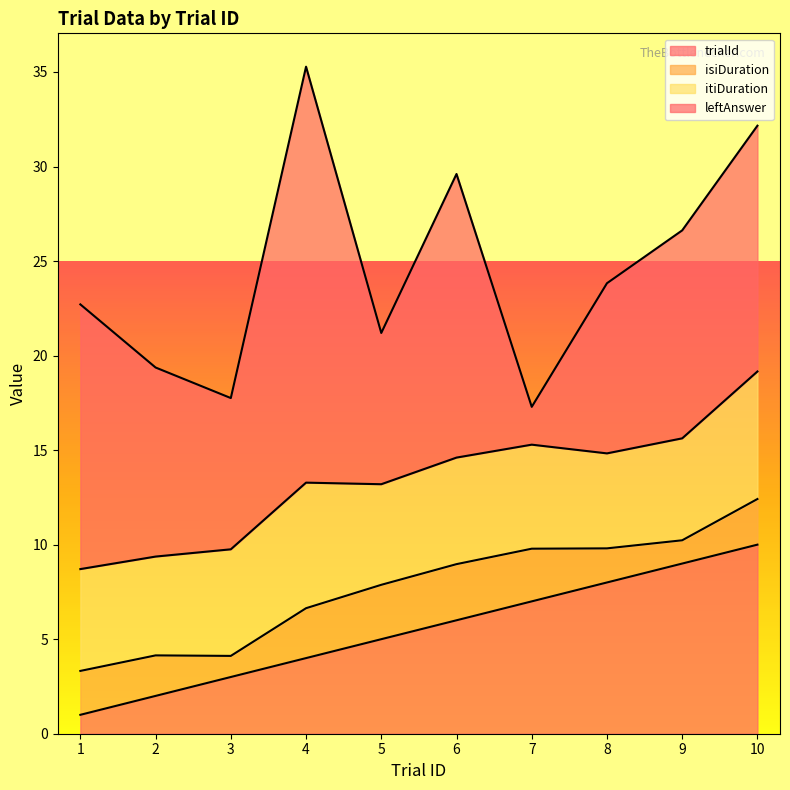

Reading left to right, list all the values displayed in this chart.

trialId: 1=1.0	2=2.0	3=3.0	4=4.0	5=5.0	6=6.0	7=7.0	8=8.0	9=9.0	10=10.0
isiDuration: 1=2.3	2=2.1	3=1.1	4=2.6	5=2.9	6=3.0	7=2.8	8=1.8	9=1.2	10=2.4
itiDuration: 1=5.4	2=5.2	3=5.6	4=6.6	5=5.3	6=5.6	7=5.5	8=5.0	9=5.4	10=6.7
leftAnswer: 1=14.0	2=10.0	3=8.0	4=22.0	5=8.0	6=15.0	7=2.0	8=9.0	9=11.0	10=13.0